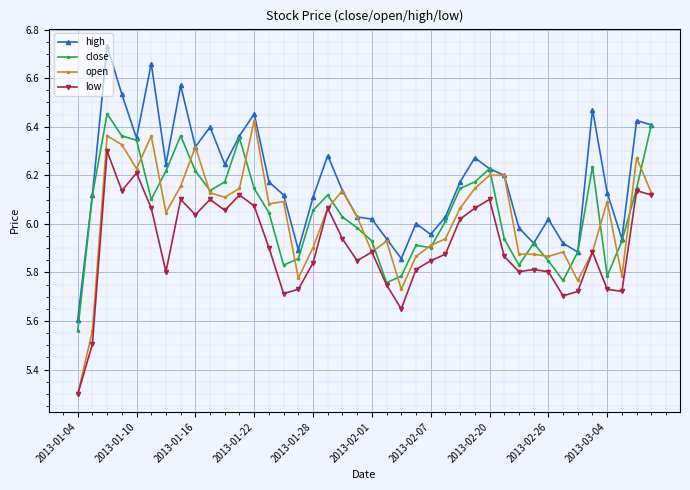

Which series has the largest total across all categories?

high